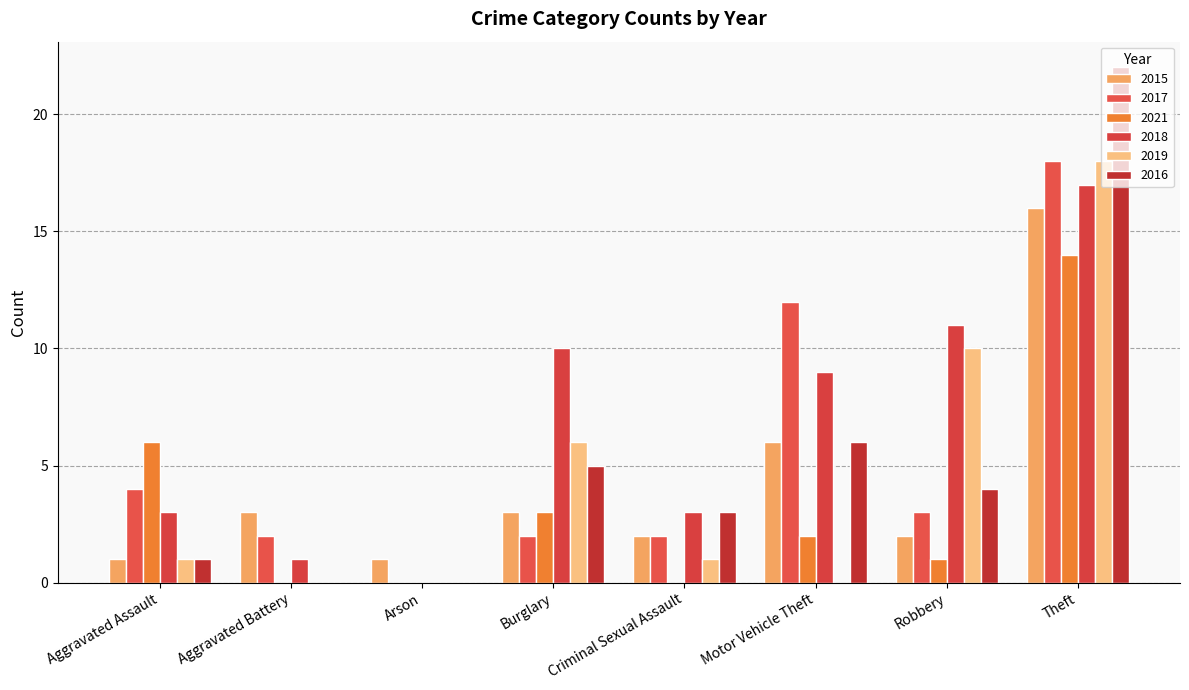

What is the average value of the 2019 series?

4